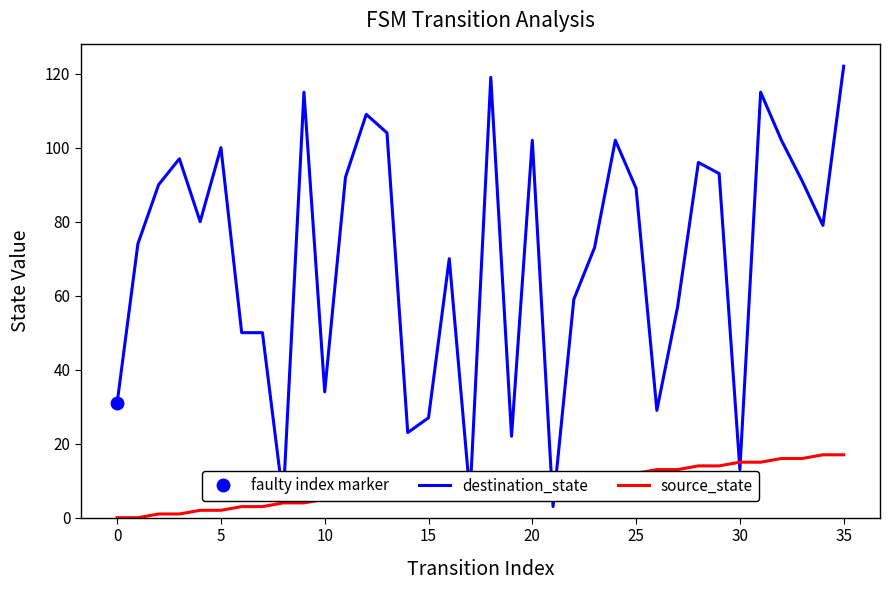

How many positive values does the source_state series have?

34